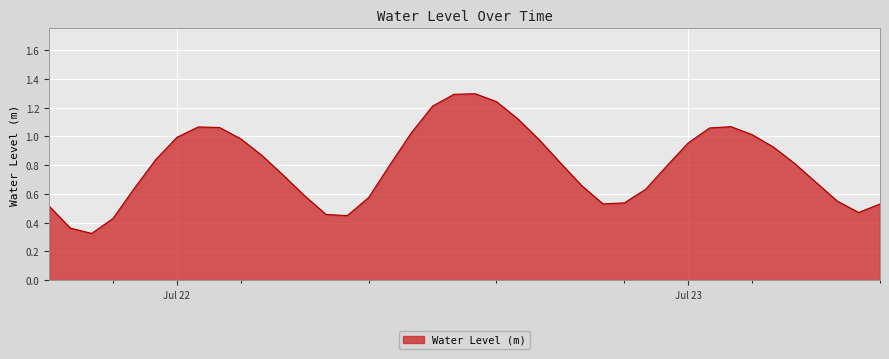

What is the greatest value displayed?

1.3